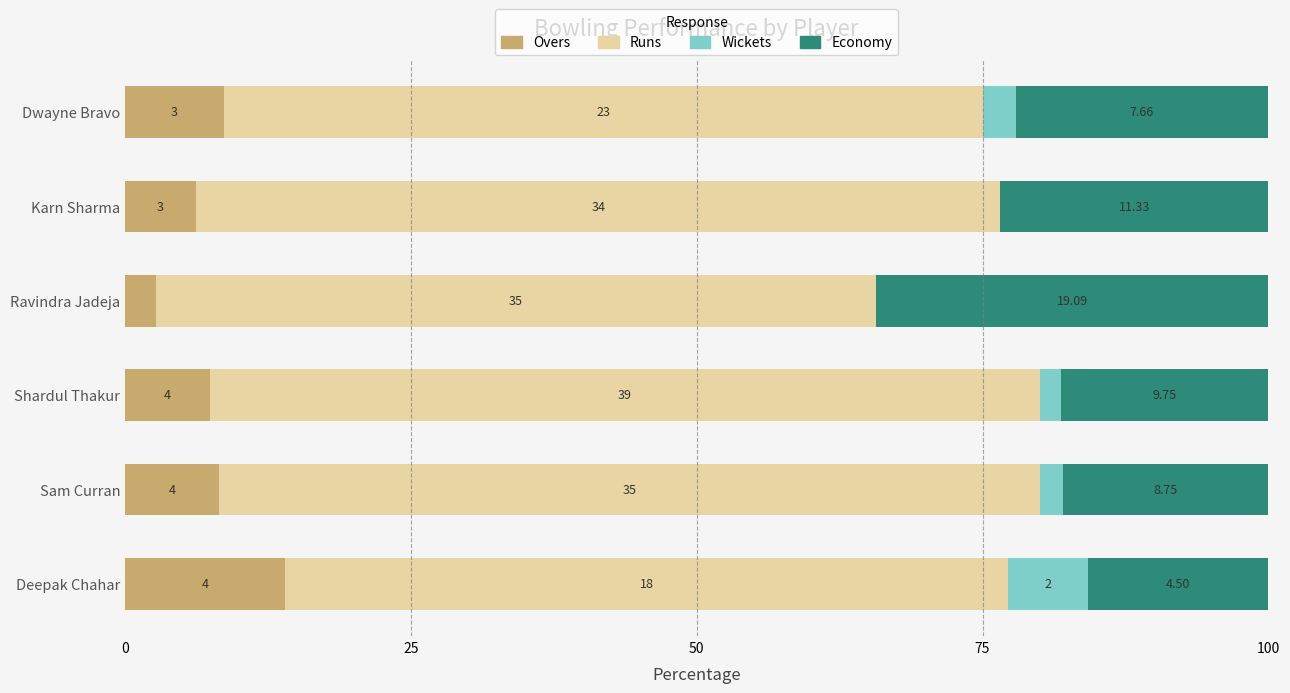

What are all the series names shown in the legend?

Overs, Runs, Wickets, Economy